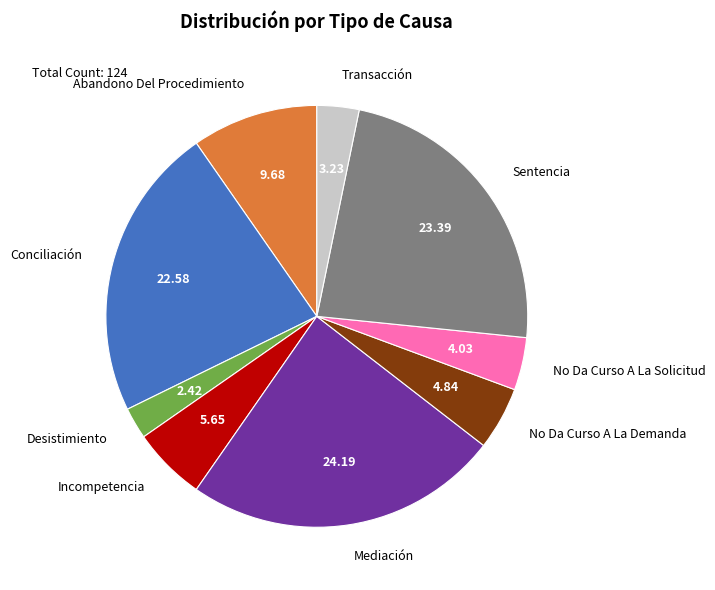

Combined, do Abandono Del Procedimiento and Desistimiento account for over 50%?

No